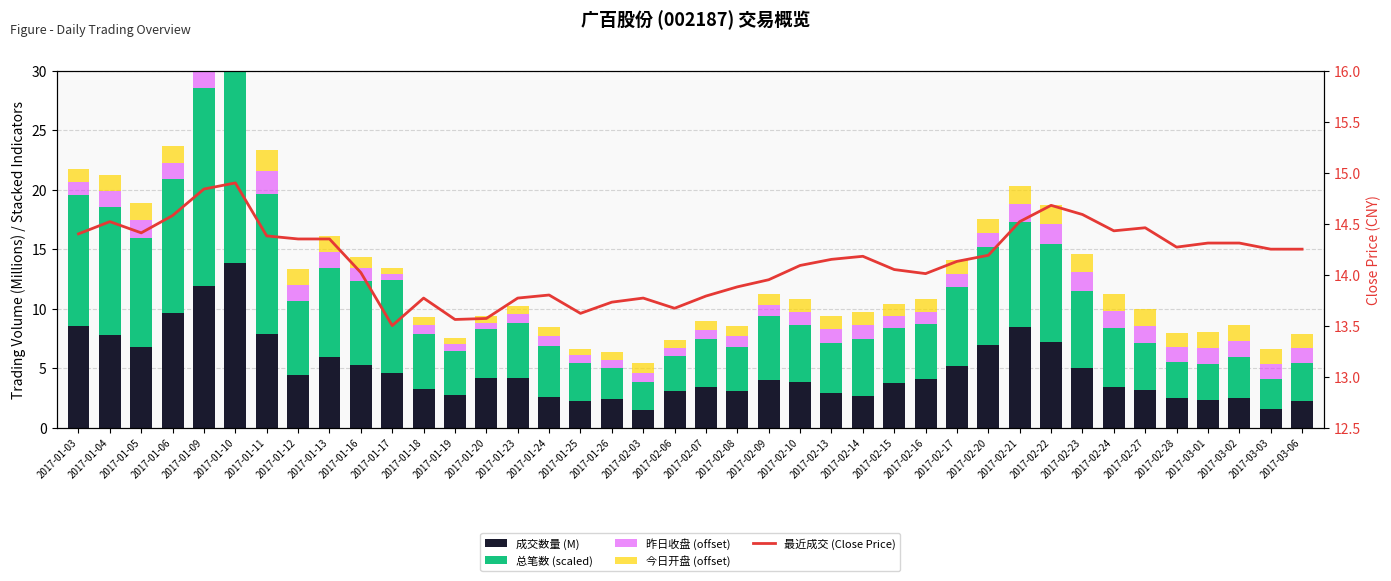

Reading left to right, what are all the values shown in this chart?

成交数量 (M): 8.5	7.8	6.8	9.6	11.9	13.9	7.9	4.4	5.9	5.2	4.6	3.2	2.7	4.1	4.2	2.6	2.2	2.4	1.5	3.0	3.4	3.0	4.0	3.8	2.9	2.7	3.7	4.1	5.2	6.9	8.5	7.2	5.0	3.4	3.1	2.5	2.3	2.5	1.5	2.2
总笔数 (scaled): 11.0	10.7	9.2	11.3	16.6	20.2	11.8	6.2	7.5	7.1	7.8	4.7	3.7	4.1	4.6	4.3	3.2	2.6	2.4	3.0	4.0	3.7	5.4	4.8	4.3	4.8	4.7	4.6	6.7	8.3	8.8	8.2	6.5	5.0	4.0	3.0	3.1	3.5	2.6	3.2
昨日收盘 (offset): 1.1	1.4	1.5	1.4	1.6	1.8	1.9	1.4	1.3	1.0	0.5	0.8	0.6	0.6	0.8	0.8	0.6	0.7	0.8	0.7	0.8	0.9	0.9	1.1	1.2	1.2	1.1	1.0	1.1	1.2	1.5	1.7	1.6	1.4	1.5	1.3	1.3	1.3	1.2	1.2
今日开盘 (offset): 1.1	1.3	1.4	1.4	1.8	1.7	1.8	1.4	1.3	0.9	0.5	0.7	0.5	0.6	0.7	0.8	0.6	0.7	0.8	0.6	0.8	0.9	0.9	1.1	1.1	1.1	1.0	1.1	1.1	1.2	1.5	1.6	1.5	1.4	1.4	1.2	1.3	1.3	1.2	1.2
最近成交 (Close Price): 14.4	14.5	14.4	14.6	14.8	14.9	14.4	14.3	14.3	14.0	13.5	13.8	13.6	13.6	13.8	13.8	13.6	13.7	13.8	13.7	13.8	13.9	13.9	14.1	14.2	14.2	14.1	14.0	14.1	14.2	14.5	14.7	14.6	14.4	14.5	14.3	14.3	14.3	14.2	14.2